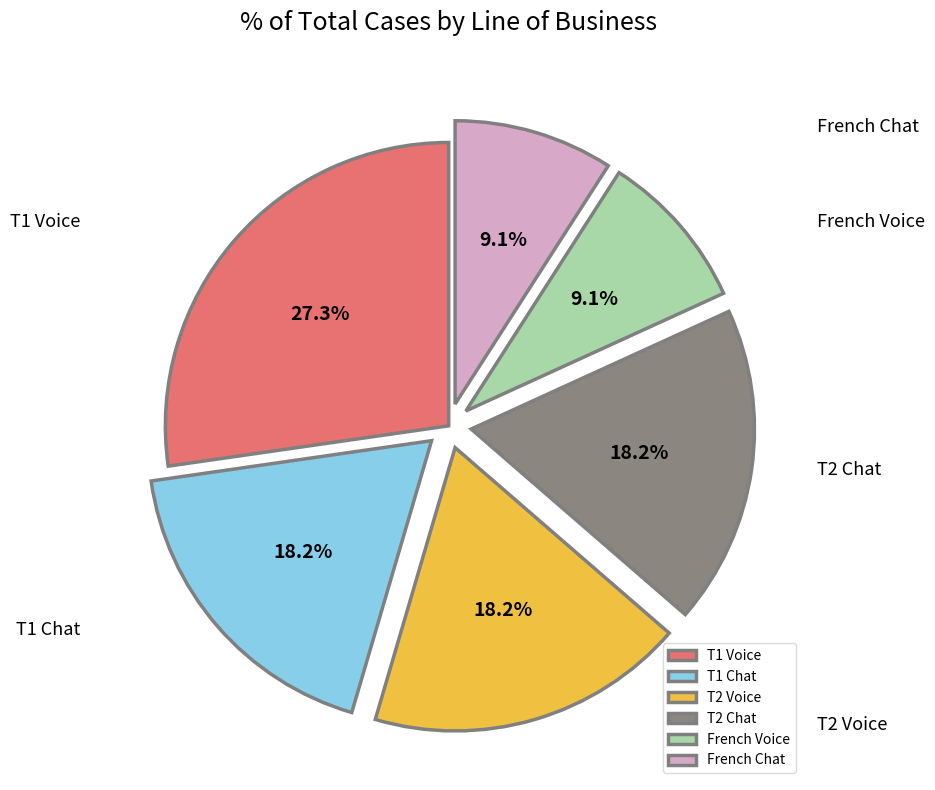

How much of the chart is everything except T1 Chat?

81.8%